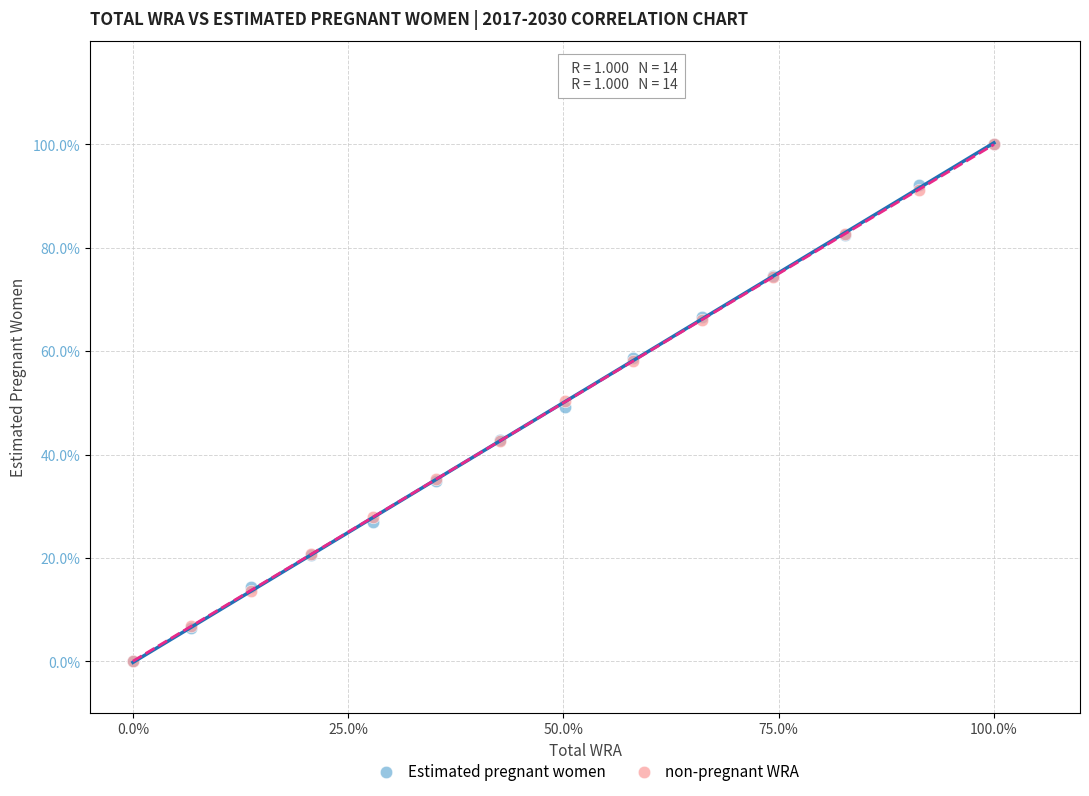

What are all the series names shown in the legend?

Estimated pregnant women, non-pregnant WRA